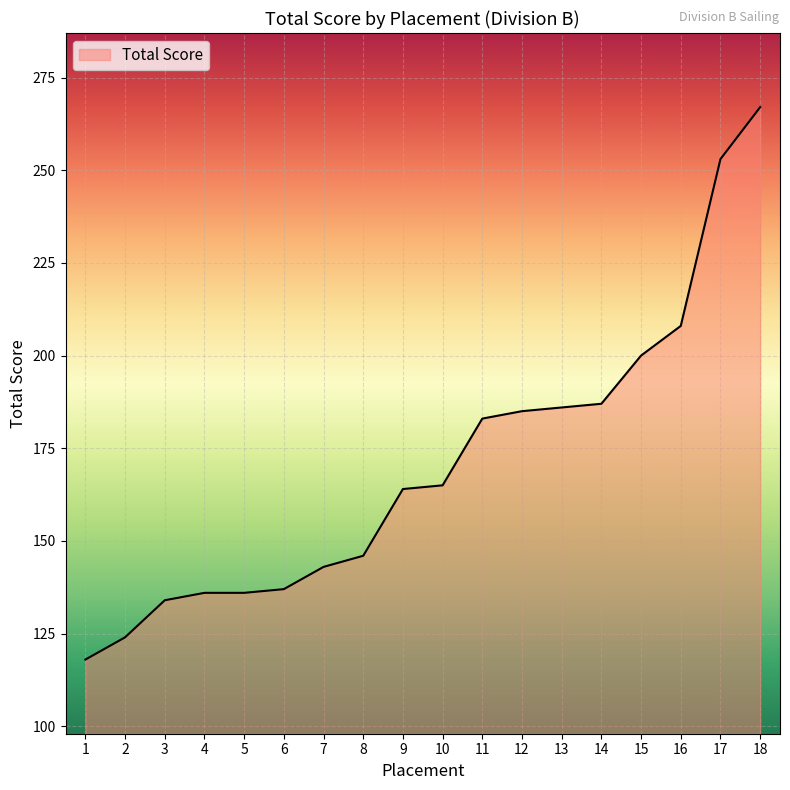

True or false: the data shows 136 at 5.

True